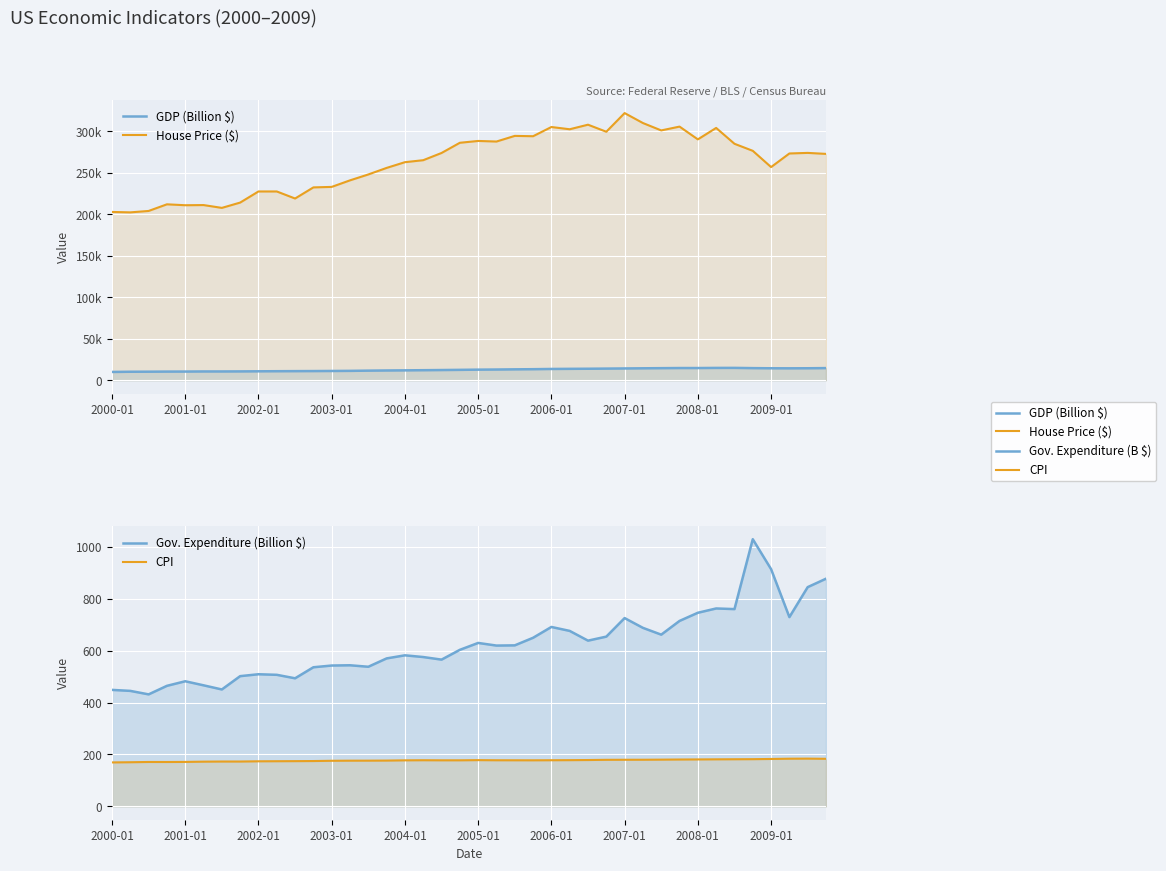

What is the lowest value of the House Price ($) series?

202400.0